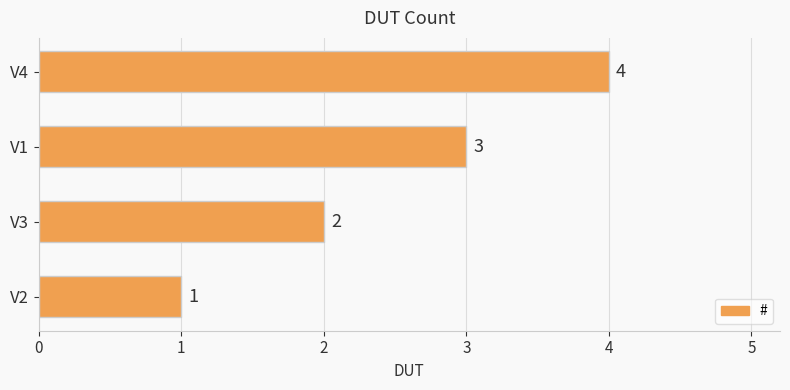

What is the difference between the maximum and minimum values?

3